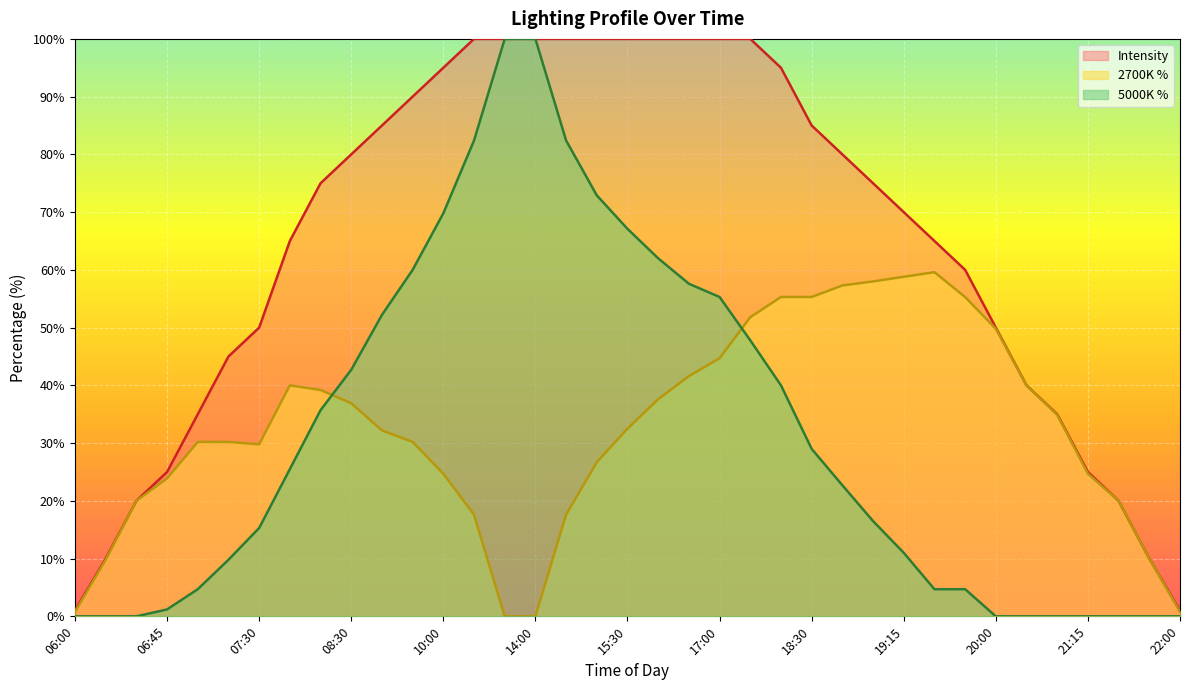

How many series are shown in this chart?

3